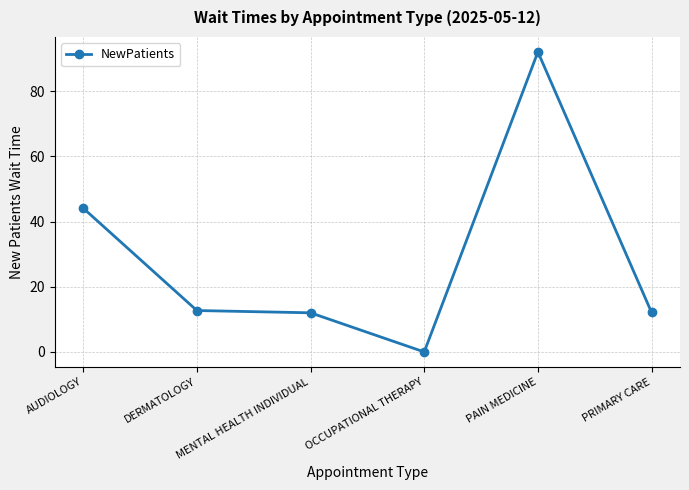

Is this an area chart (filled region under the line)?

No